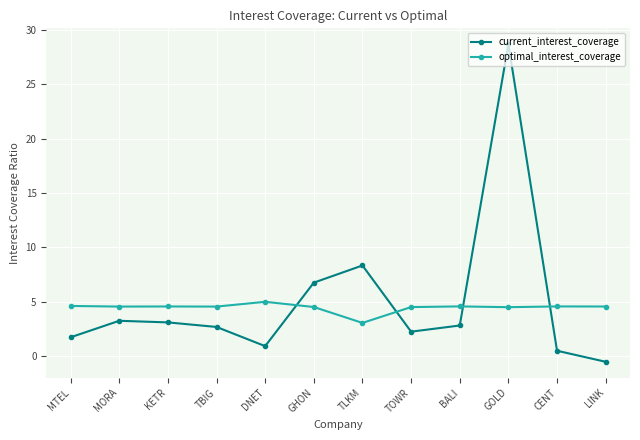

What position from the right is GHON?

7